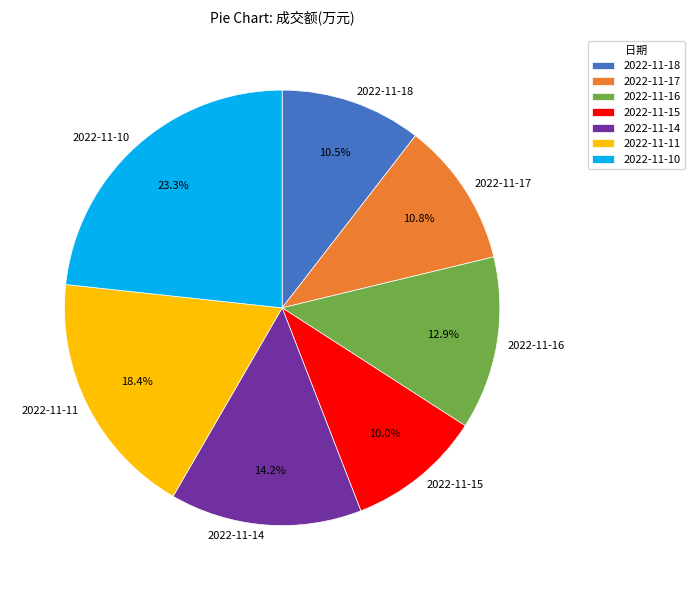

What percentage do 2022-11-14 and 2022-11-15 together represent?

24.2%